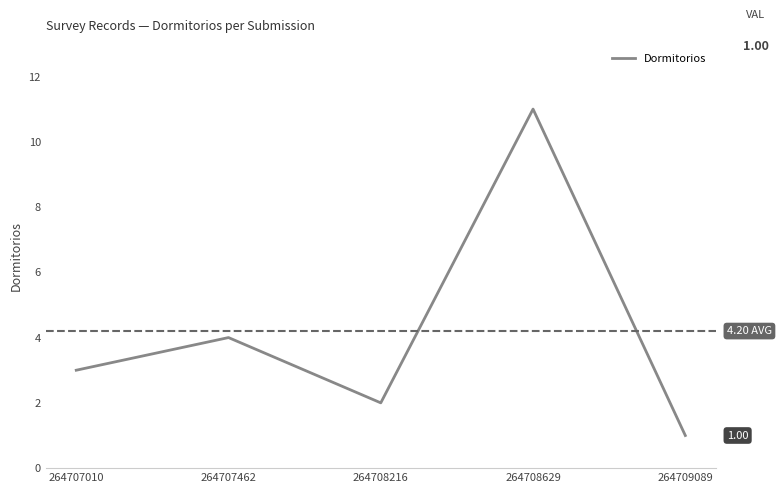

The value at 264707010 is 3. True or false?

True